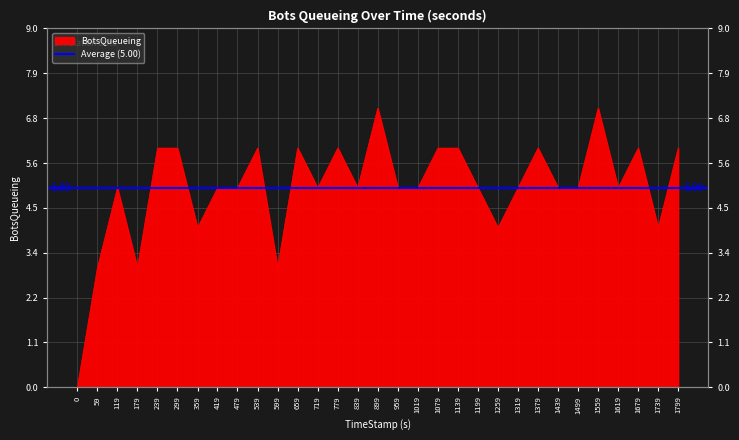

What is the difference between the maximum and minimum values?

7